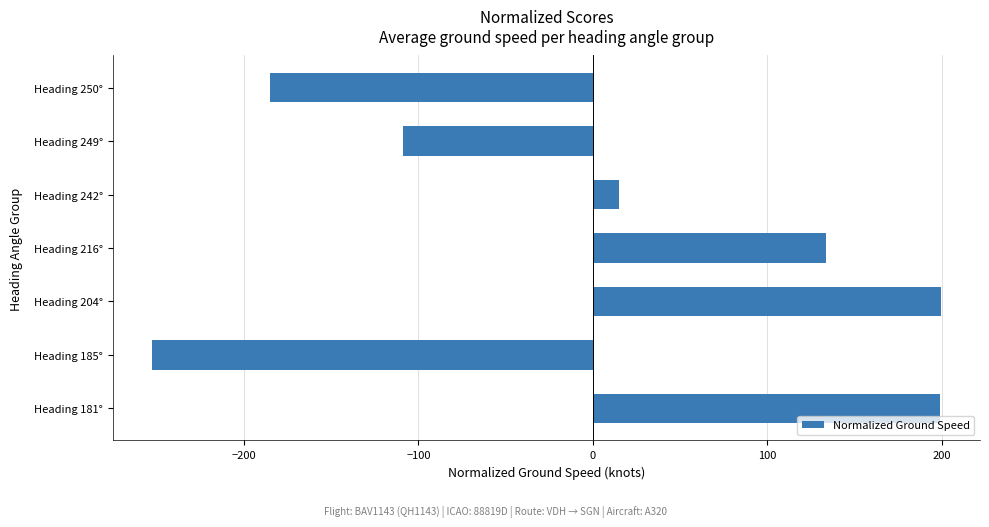

Are the bars horizontal?

Yes